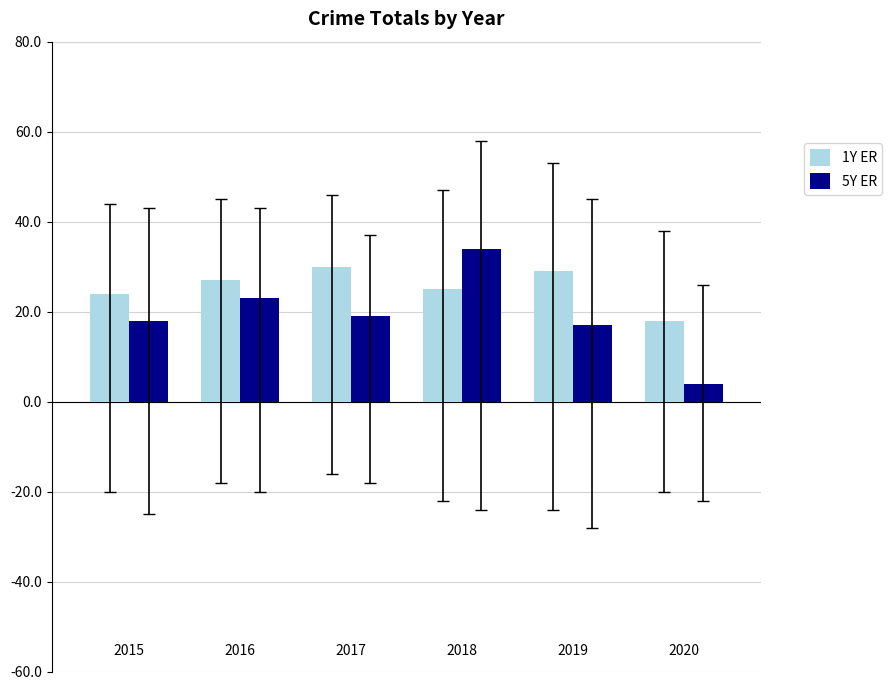

Does the chart contain stacked bars?

No